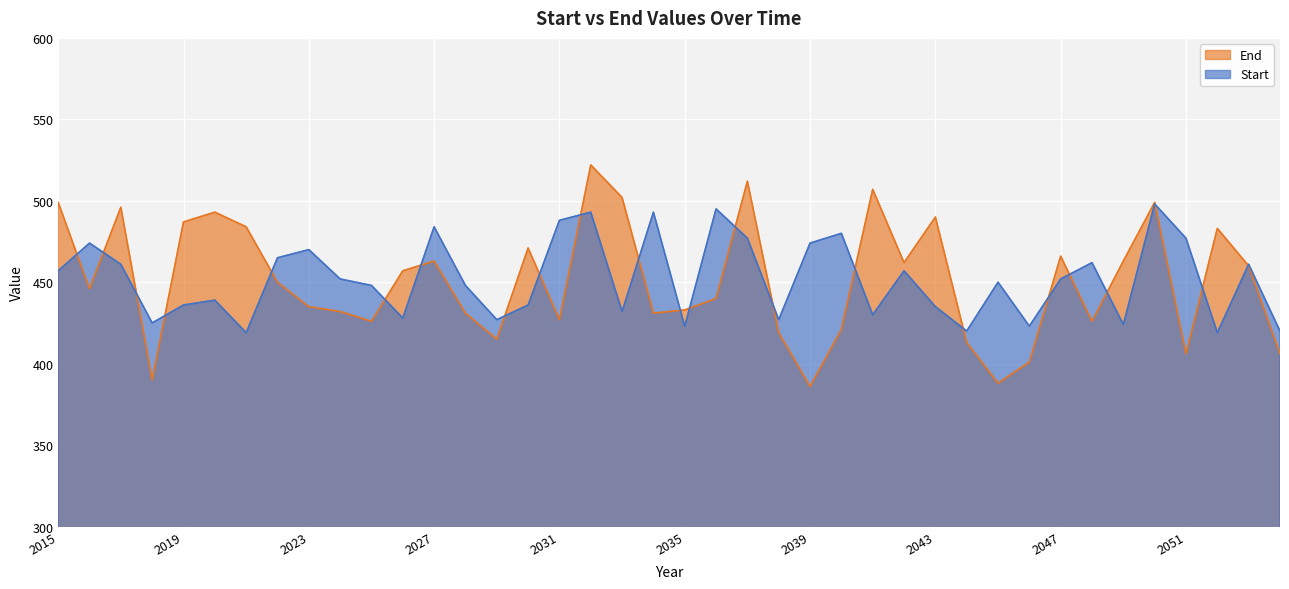

How many lines are shown in the chart?

2